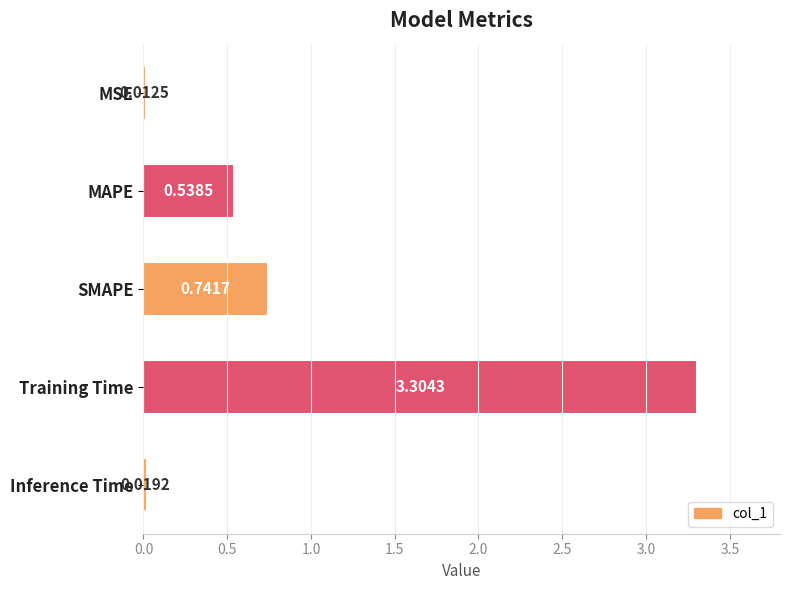

Rank the categories by value from highest to lowest.

Training Time, SMAPE, MAPE, Inference Time, MSE